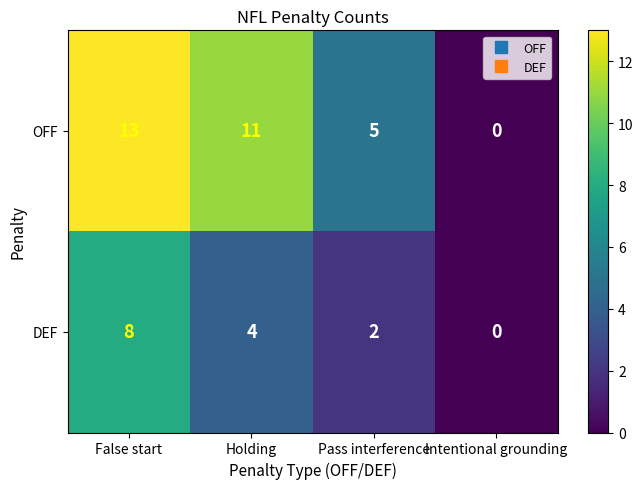

Reading left to right, extract all data points from this chart.

OFF: 13	11	5	0
DEF: 8	4	2	0